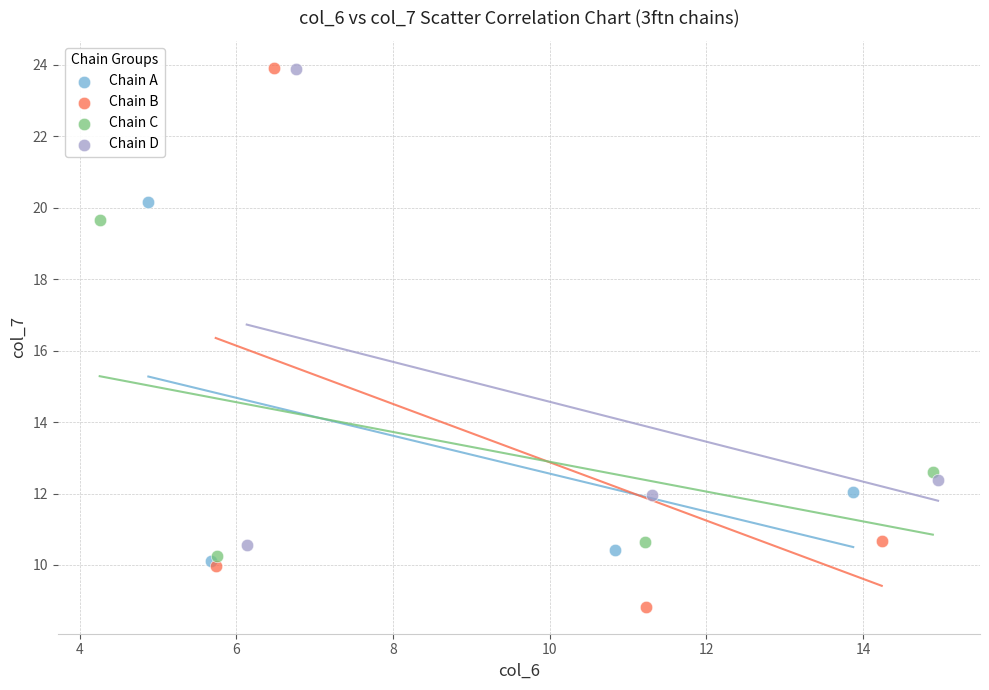

Which series reaches the minimum Y coordinate?

Chain B